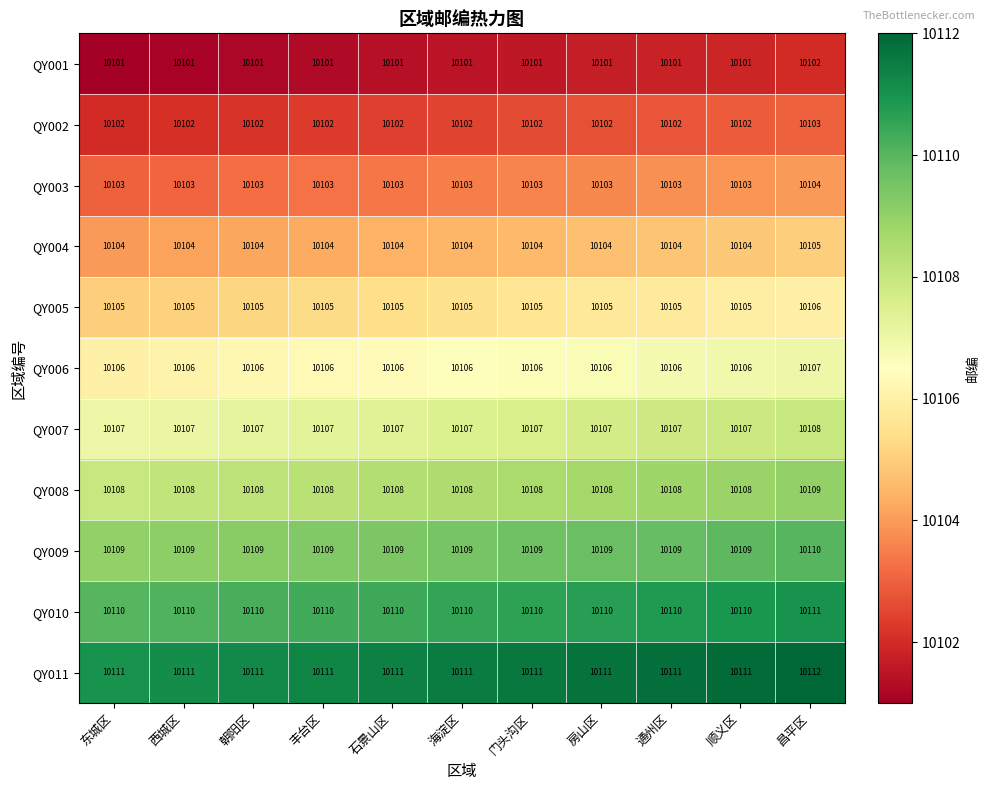

Count the QY002 values in the range 10102 to 10103.

11